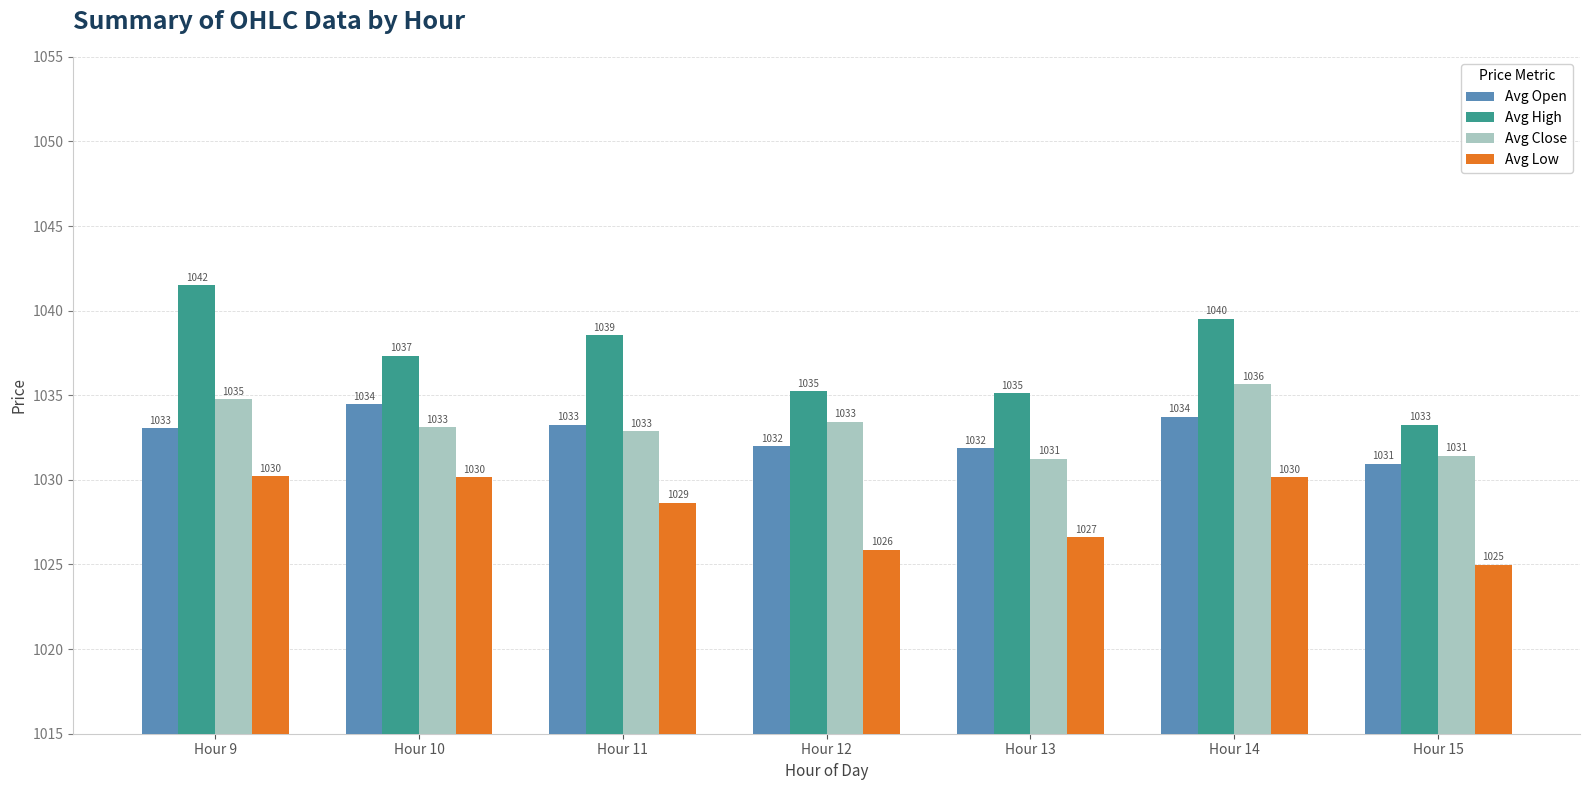

What is the approximate value of Avg Close at Hour 12?

1033.4